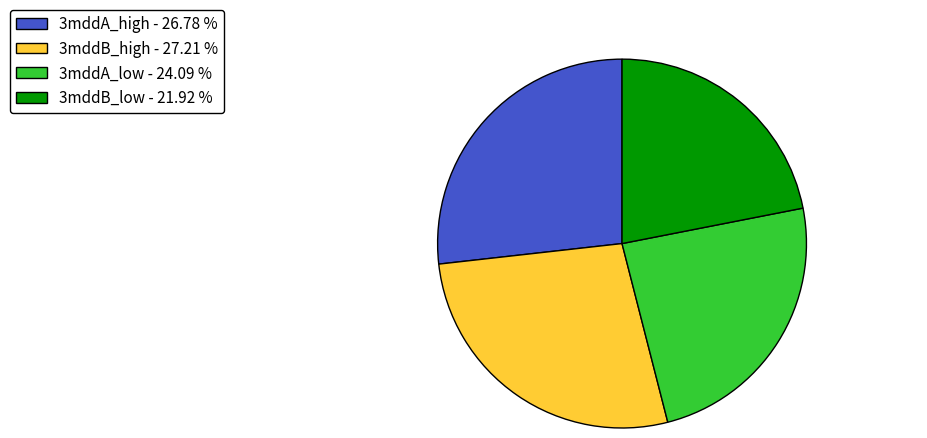

Do 3mddB_low - 21.92 % and 3mddA_high - 26.78 % together represent more than half of the pie?

No